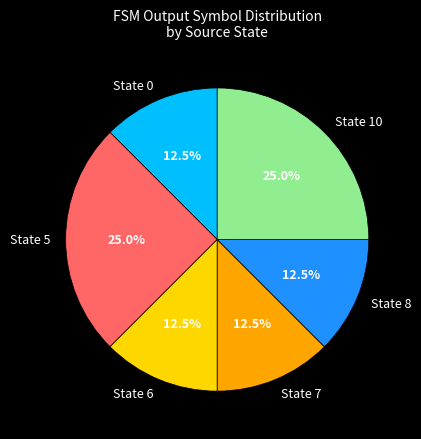

What percentage is NOT represented by State 8?

87.5%